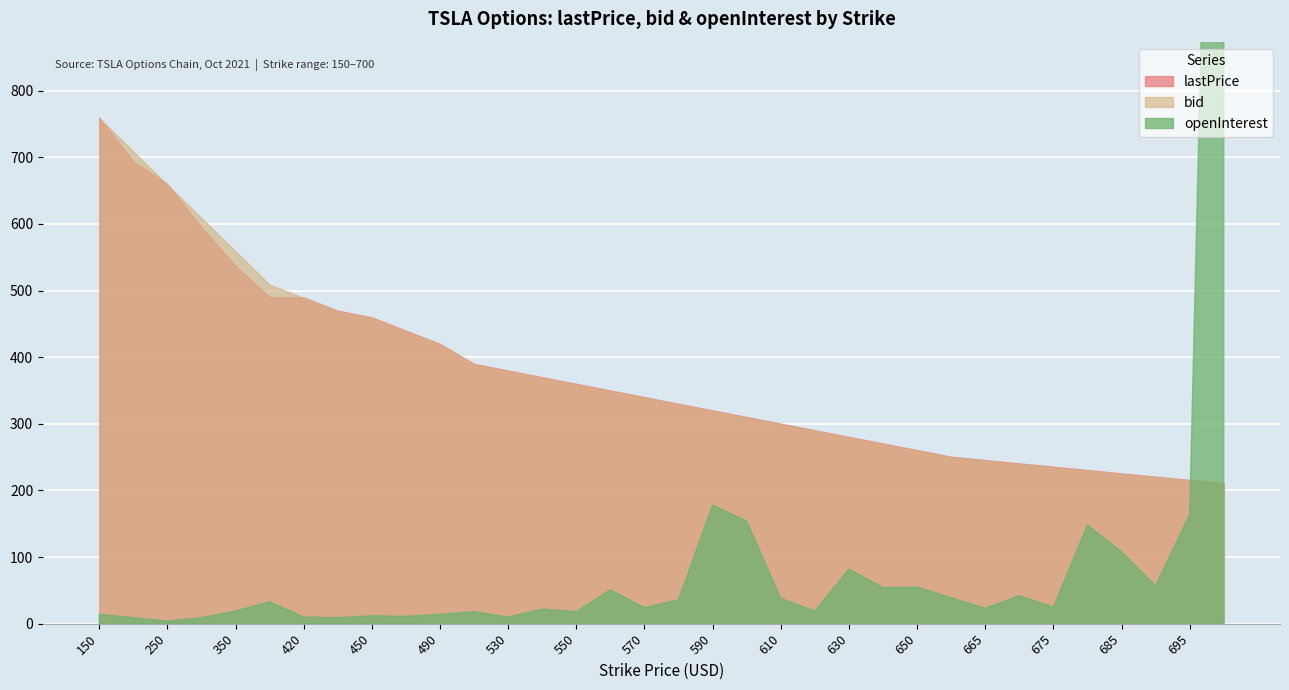

Reading left to right, extract all data points from this chart.

lastPrice: 759.6	694.0	659.6	595.0	536.8	490.3	489.7	469.8	459.8	439.8	419.9	389.9	379.9	369.9	360.0	350.0	340.1	330.1	320.1	310.2	300.2	290.3	280.3	270.4	260.5	250.6	245.6	240.5	235.6	230.7	225.6	220.7	215.8	210.7
bid: 758.8	708.8	658.9	608.9	558.9	508.9	488.9	468.9	458.9	439.0	419.1	389.1	379.1	369.1	359.2	349.2	339.2	329.3	319.4	309.4	299.4	289.6	279.6	269.7	259.8	249.8	244.8	239.7	234.8	230.0	224.8	219.9	215.0	210.1
openInterest: 14.0	9.0	4.0	9.0	19.0	33.0	10.0	9.0	12.0	11.0	14.0	18.0	10.0	22.0	18.0	51.0	24.0	36.0	178.0	154.0	38.0	19.0	82.0	54.0	55.0	39.0	23.0	42.0	25.0	148.0	108.0	57.0	164.0	2296.0